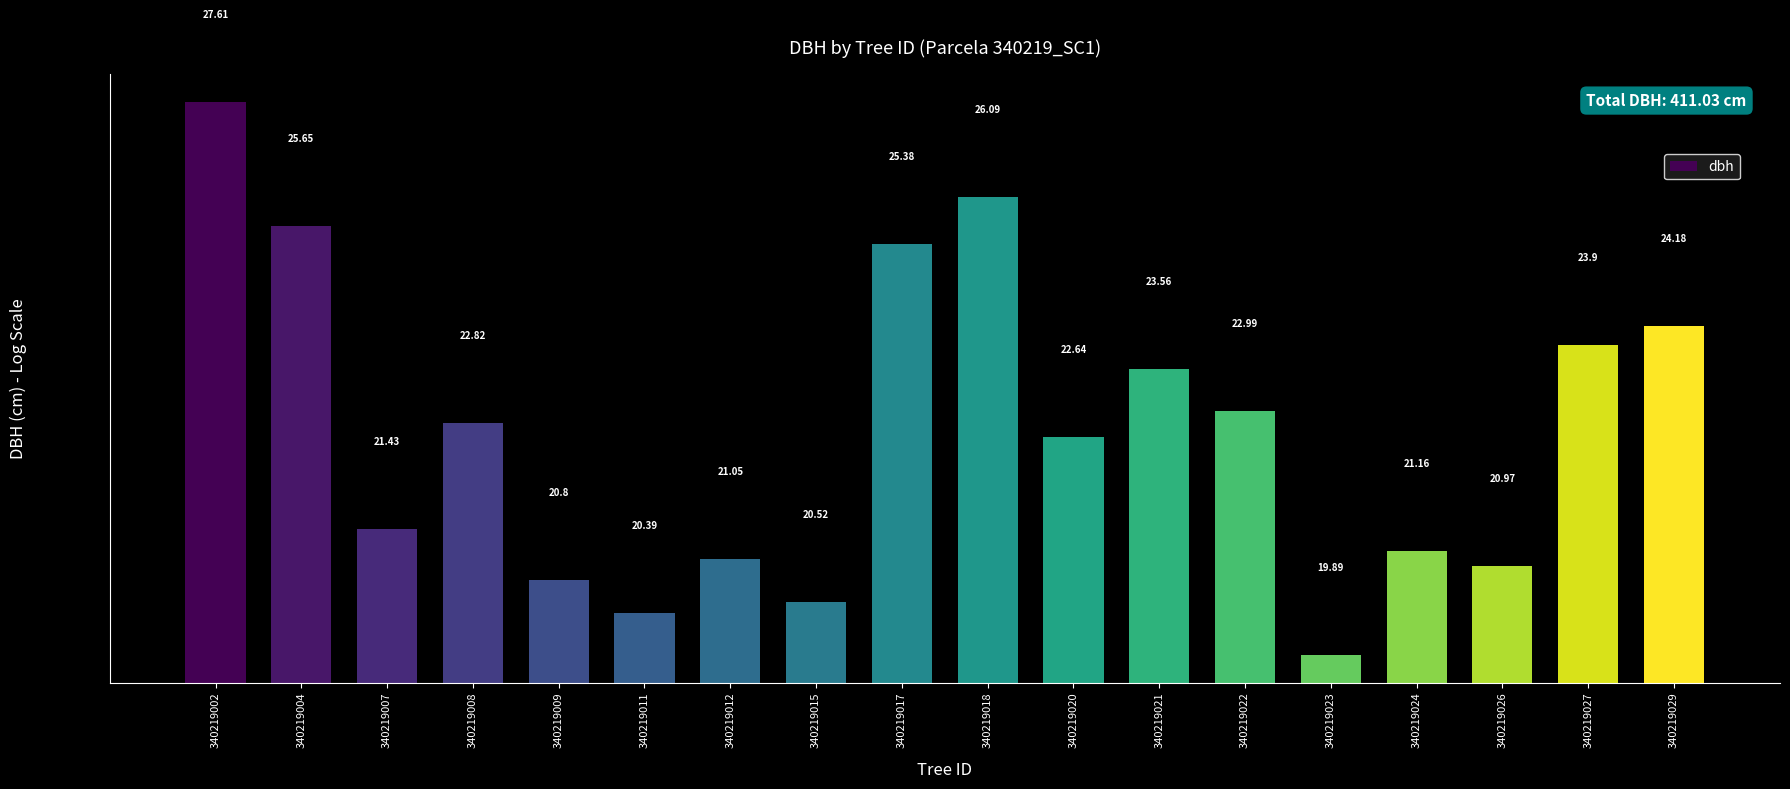

Between 340219024 and 340219008, which is larger?

340219008